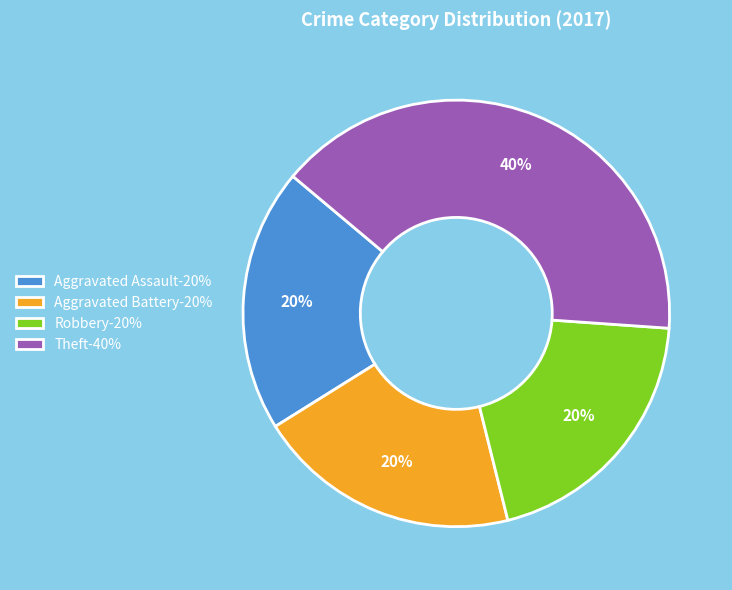

To the nearest percent, what portion does Aggravated Battery represent?

20%